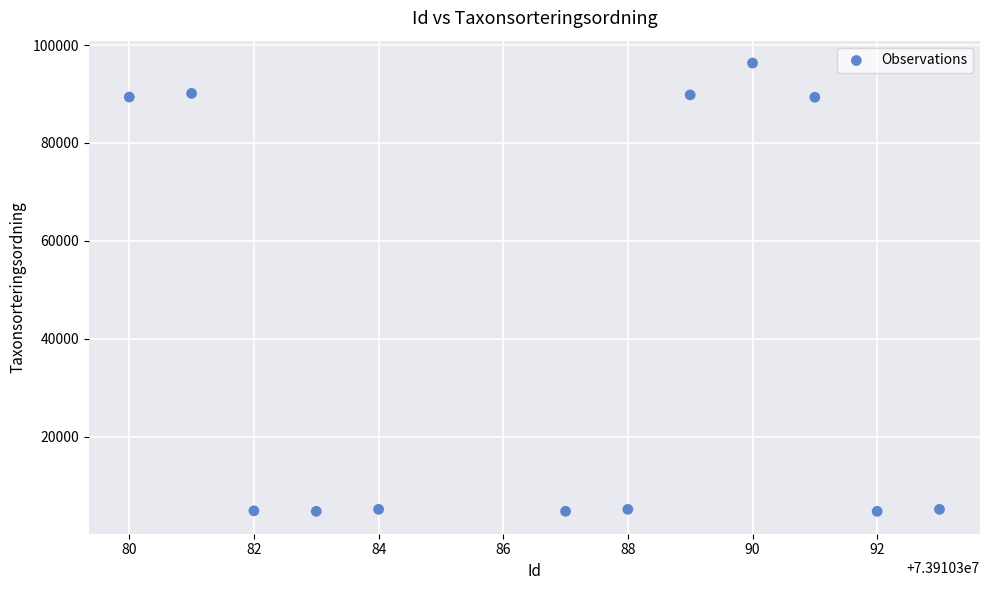

What is the average X value?

73910387